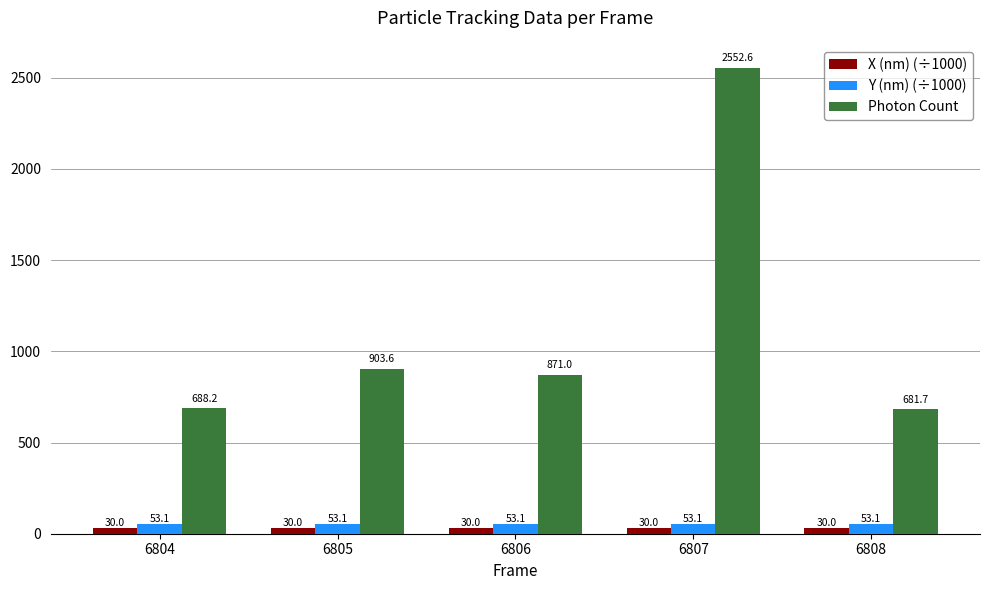

How many bars are there in each group?

3